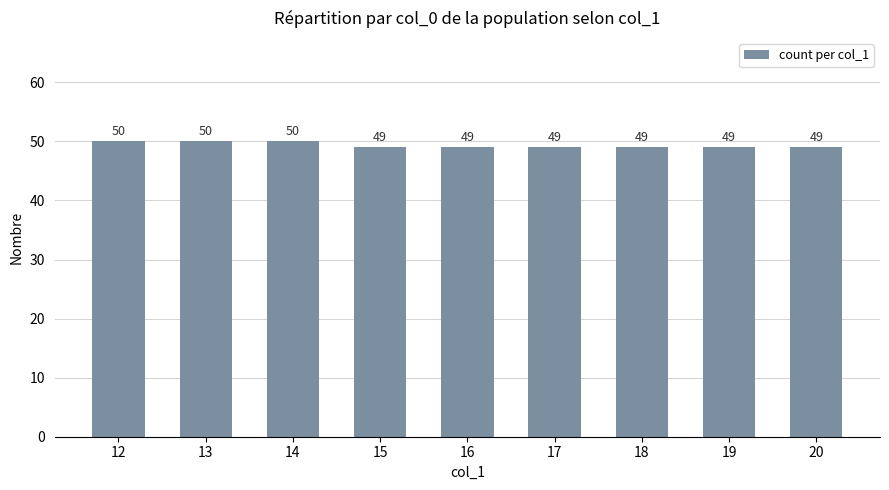

What is the value of the 8th bar from the left?

49